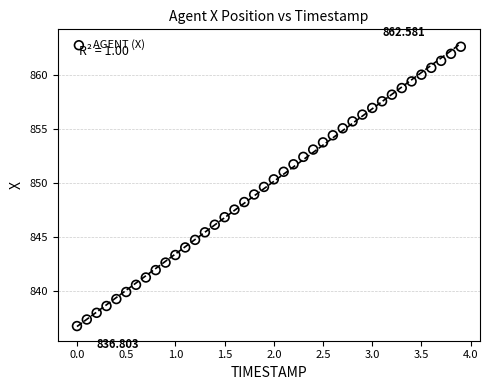

Count the number of points in this scatter plot.

40